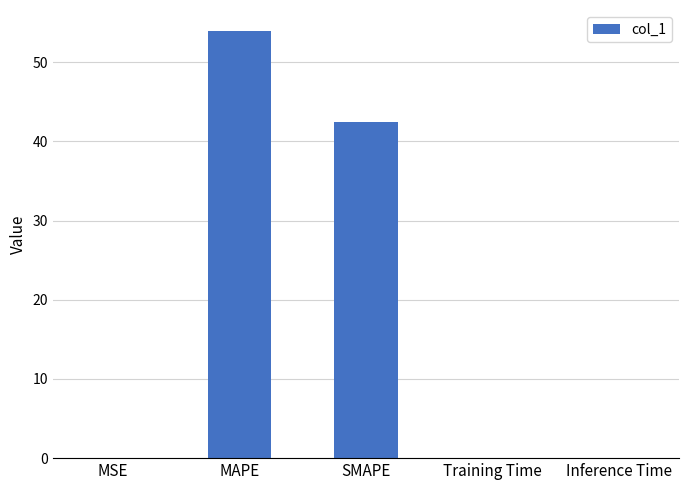

Where is the data nearest to the value 26?

SMAPE